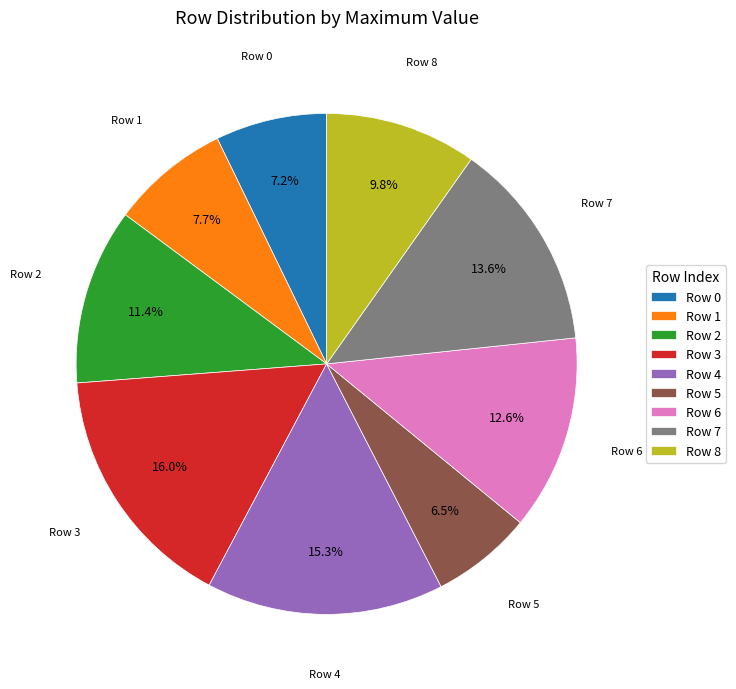

What portion of the pie excludes Row 8?

90.2%